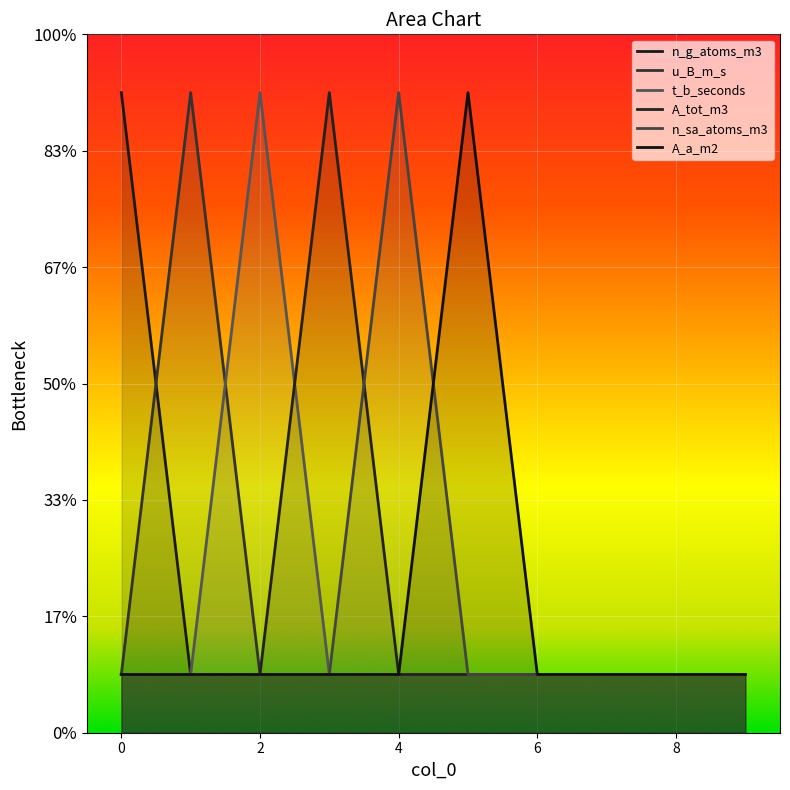

Reading right to left, what are all the values shown in this chart?

n_g_atoms_m3: -1.2	-1.2	-1.2	-1.2	-1.2	-1.2	-1.2	-1.2	-1.2	1.2
u_B_m_s: -1.2	-1.2	-1.2	-1.2	-1.2	-1.2	-1.2	-1.2	1.2	-1.2
t_b_seconds: -1.2	-1.2	-1.2	-1.2	-1.2	-1.2	-1.2	1.2	-1.2	-1.2
A_tot_m3: -1.2	-1.2	-1.2	-1.2	-1.2	-1.2	1.2	-1.2	-1.2	-1.2
n_sa_atoms_m3: -1.2	-1.2	-1.2	-1.2	-1.2	1.2	-1.2	-1.2	-1.2	-1.2
A_a_m2: -1.2	-1.2	-1.2	-1.2	1.2	-1.2	-1.2	-1.2	-1.2	-1.2